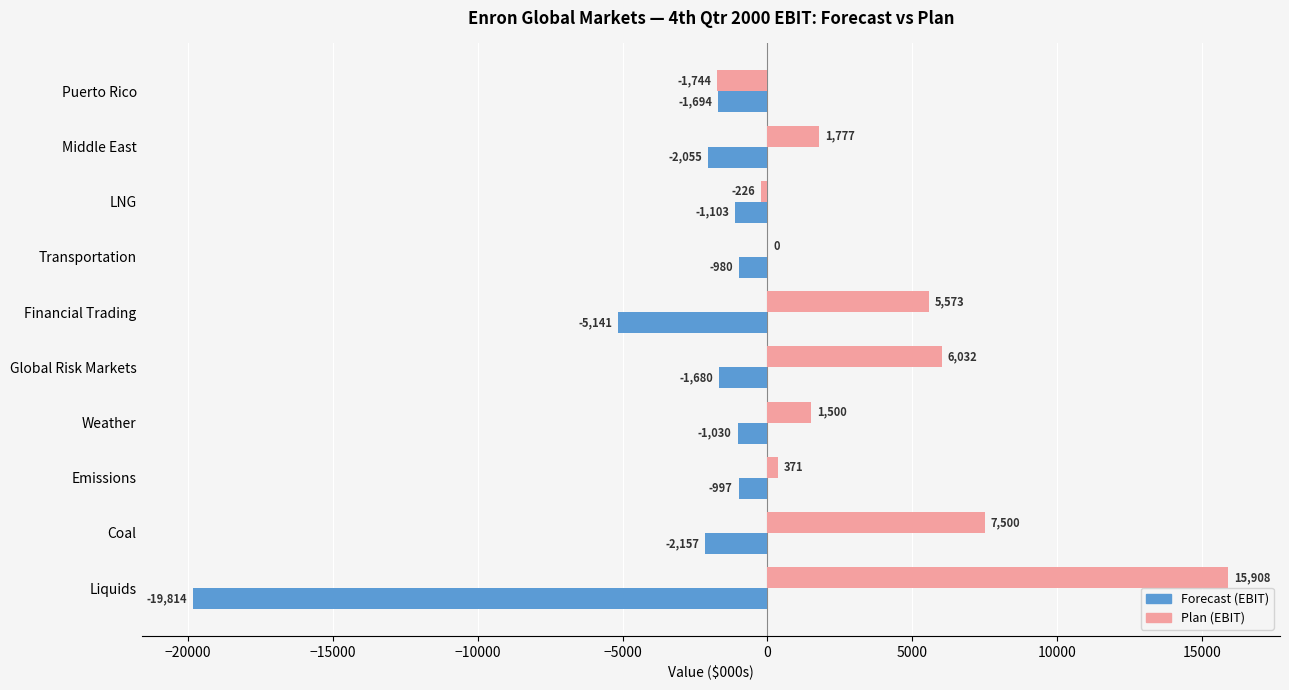

The Plan (EBIT) series shows 15908.0 at Liquids. True or false?

True